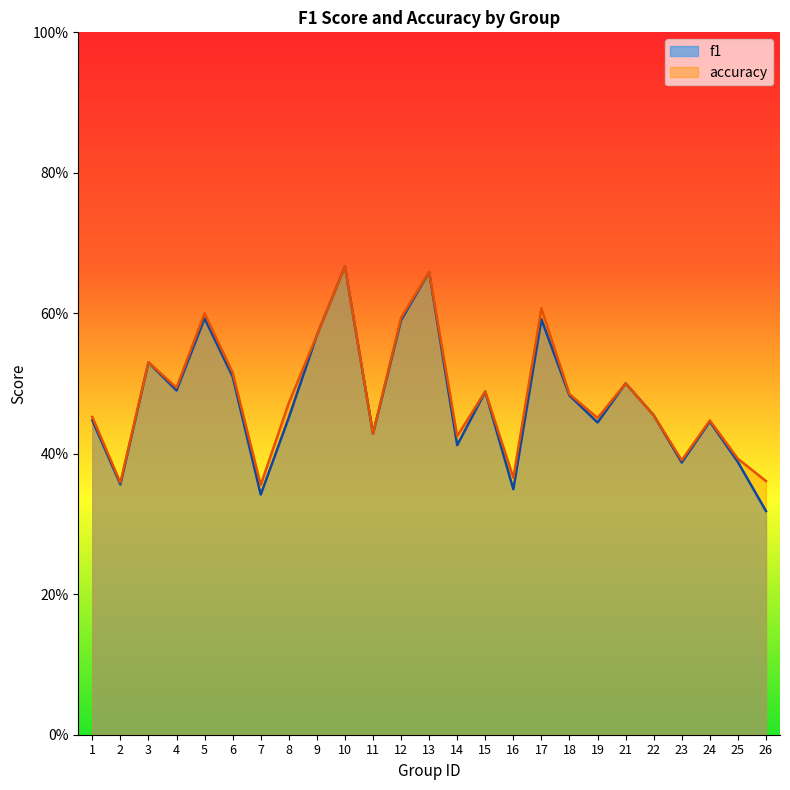

What is the difference between the second highest and second lowest values in the accuracy series?

0.3